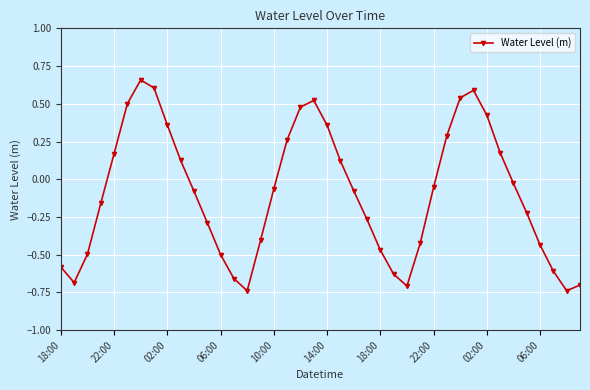

How many lines are shown in the chart?

1